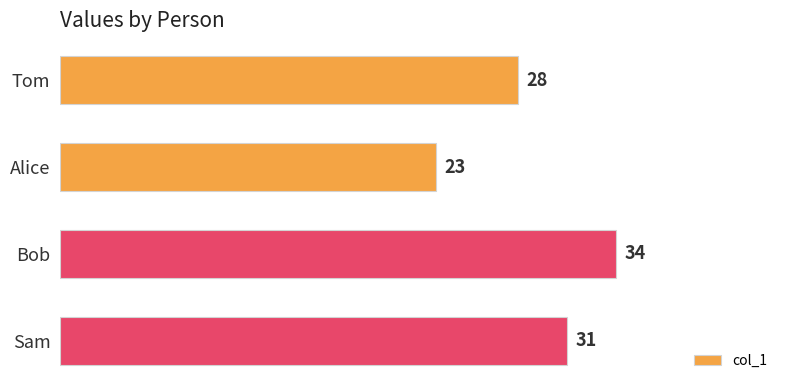

Between Alice and Tom, which is larger?

Tom